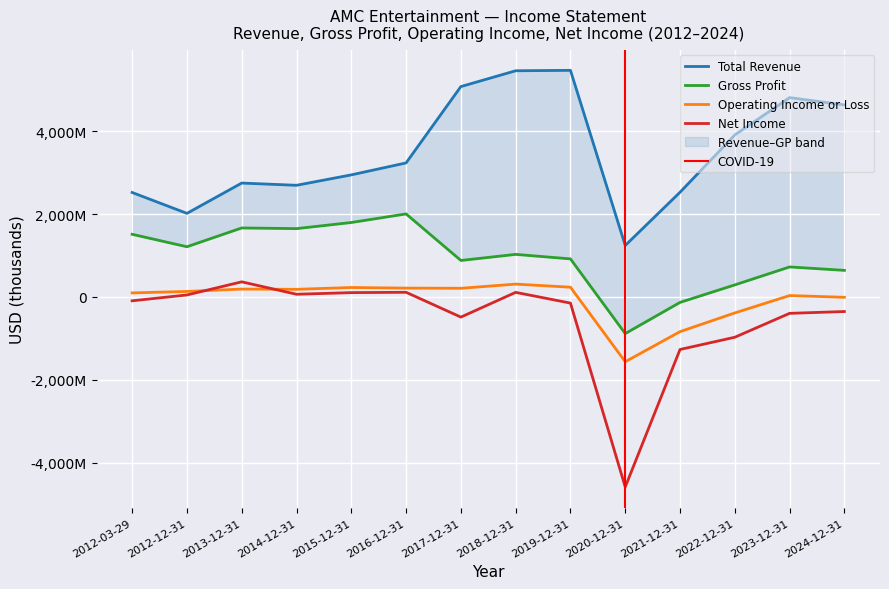

Reading left to right, list all the values displayed in this chart.

Total Revenue: 2522000	2017600	2749400	2695400	2946900	3235800	5079200	5460800	5471000	1242400	2527900	3911400	4812600	4637200
Gross Profit: 1512300	1211600	1665200	1649200	1796900	2004200	880400	1027200	918600	-885400	-132300	290500	724000	641500
Operating Income or Loss: 96700	132400	189100	183500	227700	212900	208400	309300	234600	-1565300	-838400	-386500	32900	-8700
Net Income: -94100	47500	364400	64100	103900	111700	-487200	110100	-149100	-4589100	-1269100	-973600	-396600	-352600